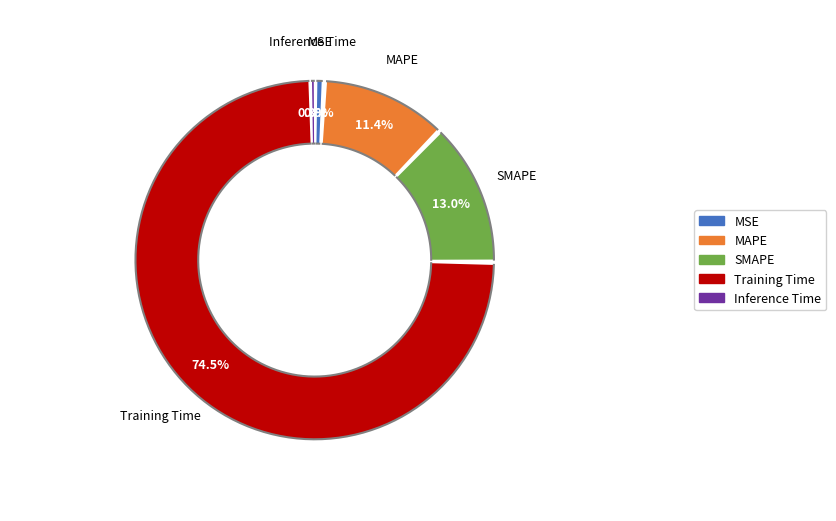

How many segments does this pie chart have?

5